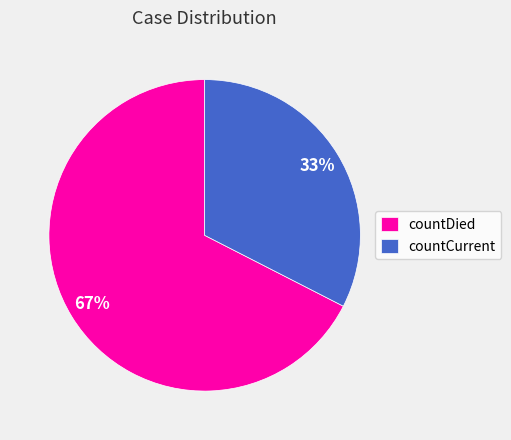

To the nearest percent, what percentage of the pie is countCurrent?

33%